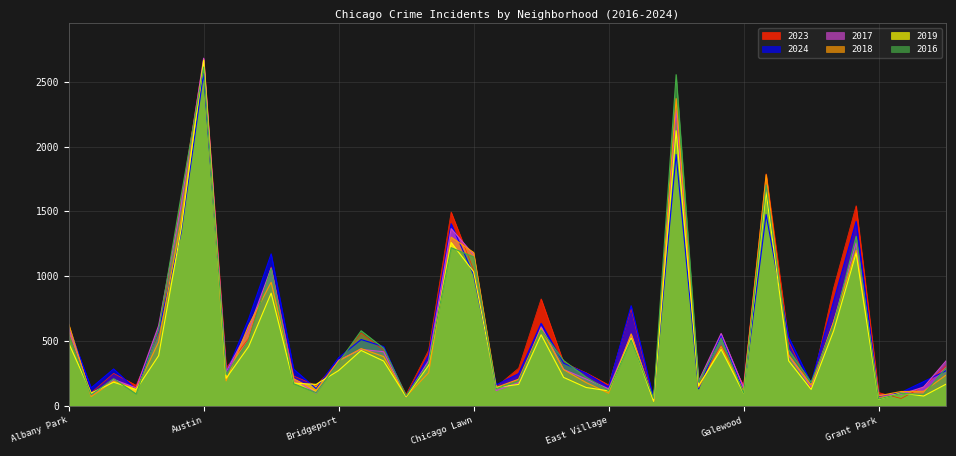

Reading right to left, what are all the values shown in this chart?

2023: 309	148	56	102	1544	909	130	496	1790	159	465	160	2277	34	749	161	255	333	825	290	145	1048	1495	429	87	428	562	343	156	230	1071	518	293	2678	1591	556	158	250	100	553
2024: 271	186	103	73	1423	808	176	529	1476	114	547	131	1939	55	772	146	251	329	636	248	161	1011	1405	391	72	457	511	371	132	283	1172	670	252	2566	1335	577	125	284	138	611
2017: 347	144	89	81	1257	648	147	385	1697	140	558	190	2282	36	545	131	207	280	609	179	117	1166	1367	348	68	417	435	352	98	207	1061	591	262	2682	1547	619	138	203	80	603
2018: 237	112	110	77	1199	649	160	392	1783	113	457	143	2370	36	555	97	179	279	596	205	141	1183	1301	255	72	380	441	345	120	208	953	620	192	2635	1434	492	128	190	71	631
2019: 167	75	99	50	1178	578	126	347	1650	97	435	156	2122	34	522	115	141	219	548	165	141	1034	1260	312	70	345	427	272	165	175	869	457	212	2667	1363	387	125	182	98	484
2016: 293	89	95	52	1308	627	181	433	1704	98	518	182	2555	57	508	116	221	349	585	192	132	1149	1220	330	78	444	579	334	101	170	1059	506	242	2614	1620	587	91	209	84	549